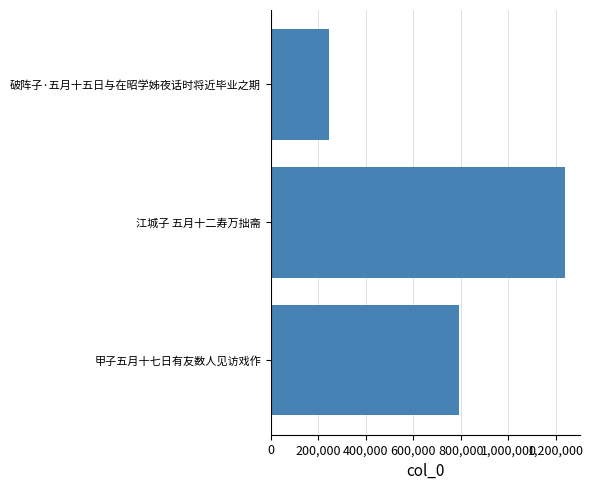

Approximately how many times larger is the value at 甲子五月十七日有友数人见访戏作 compared to 江城子 五月十二寿万拙斋?

0.6